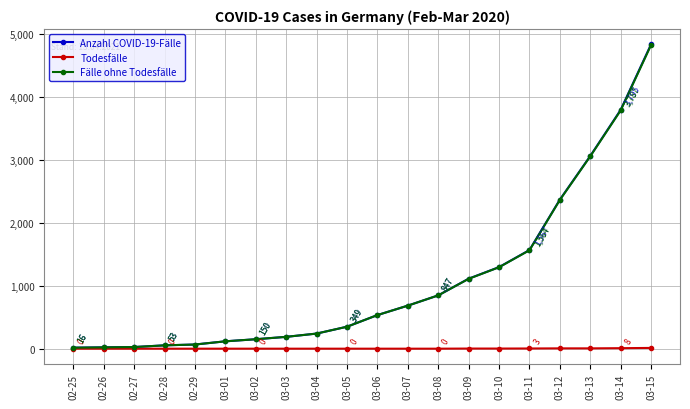

The value of Fälle ohne Todesfälle at 03-13 is 4452. True or false?

False